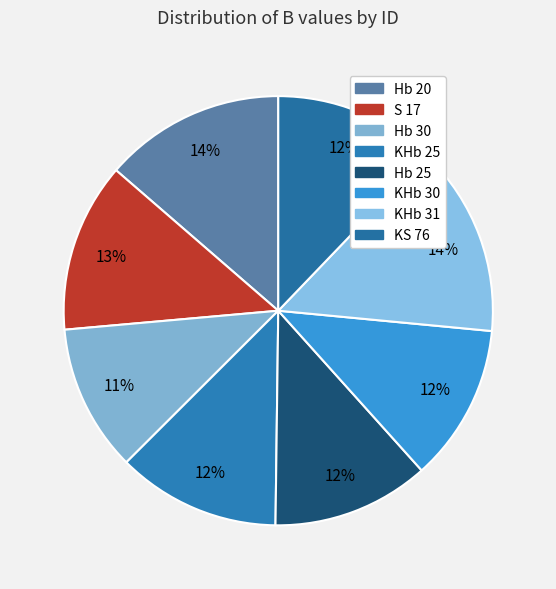

What is the smallest slice in the pie chart?

Hb 30